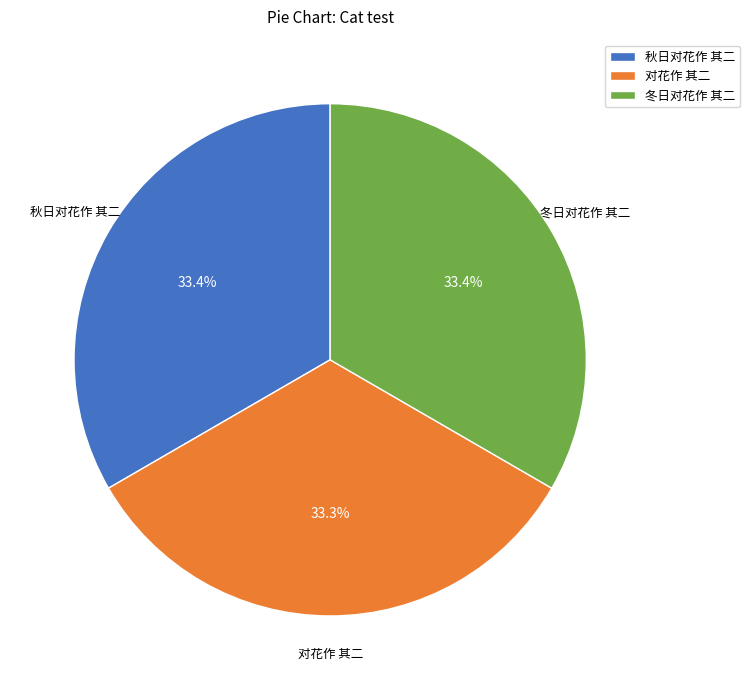

What is the ratio of the value at 对花作 其二 to the value at 冬日对花作 其二?

1.0